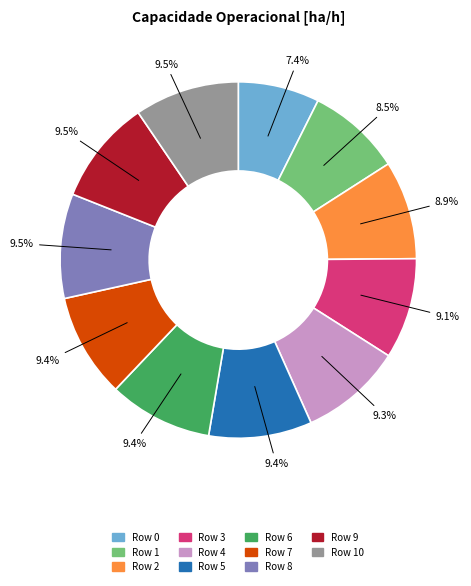

Is there a majority slice in this chart?

No